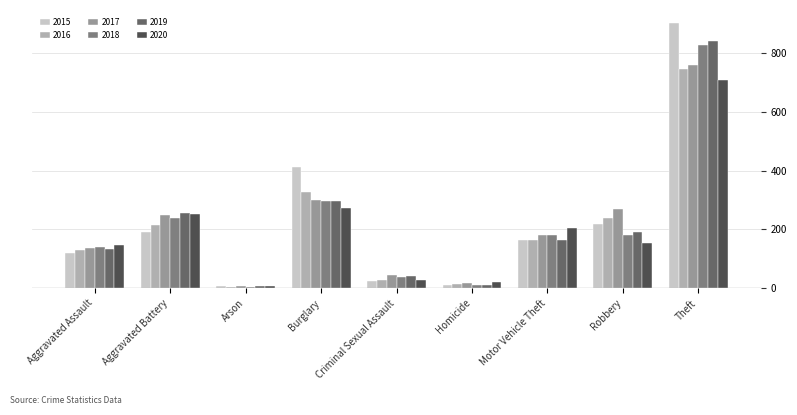

What is the label of the 1st bar from the left?

Aggravated Assault